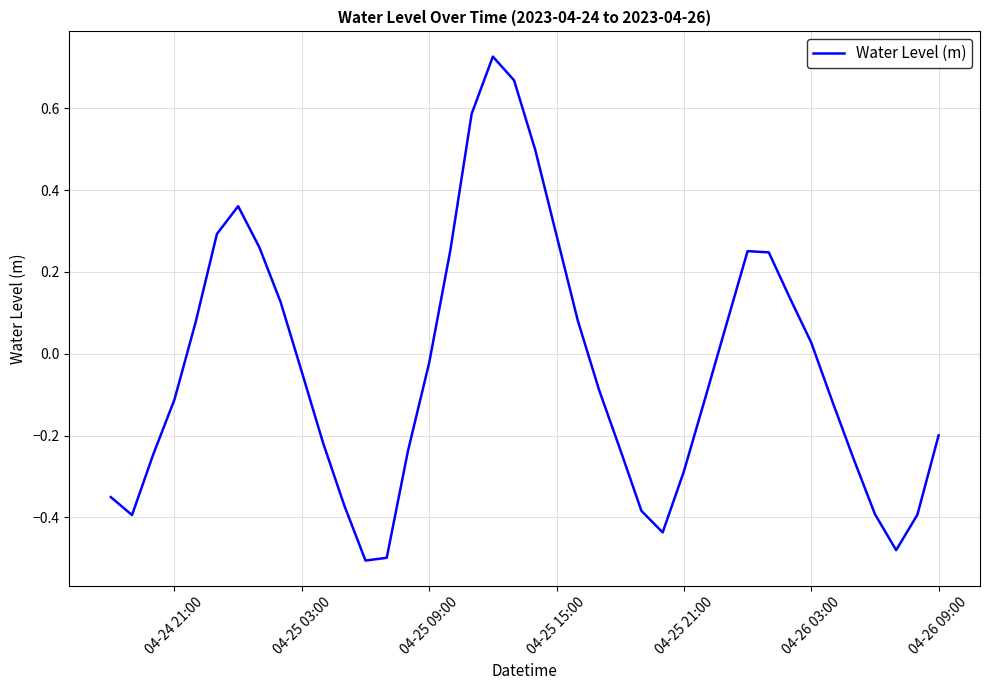

How many values are below 0?

23